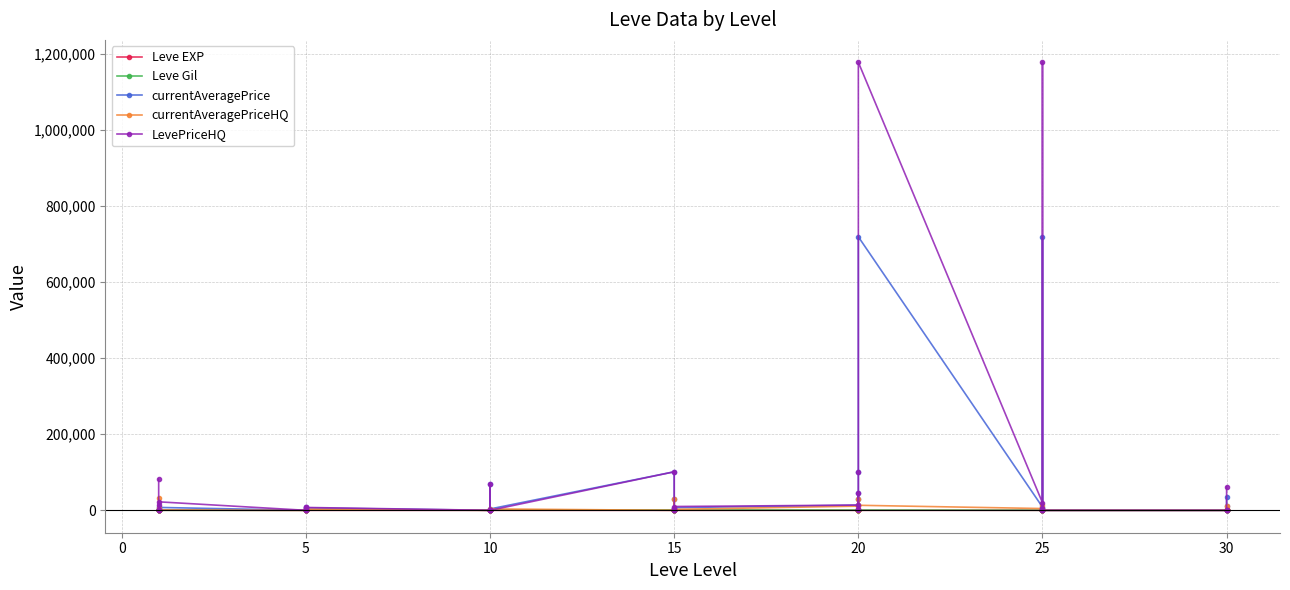

Does the chart display data point markers on the line(s)?

Yes